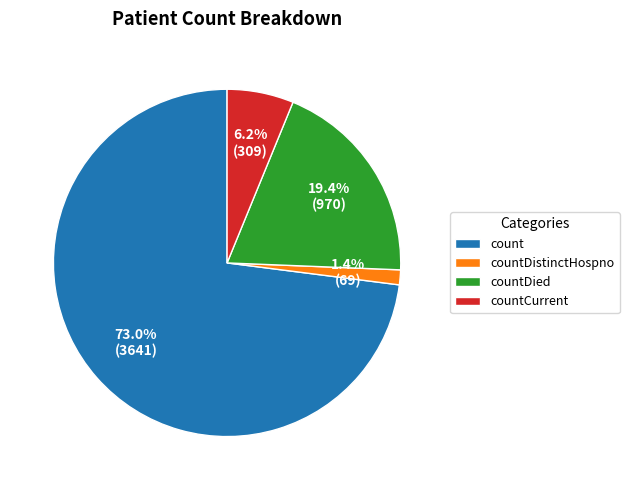

How many segments does this pie chart have?

4